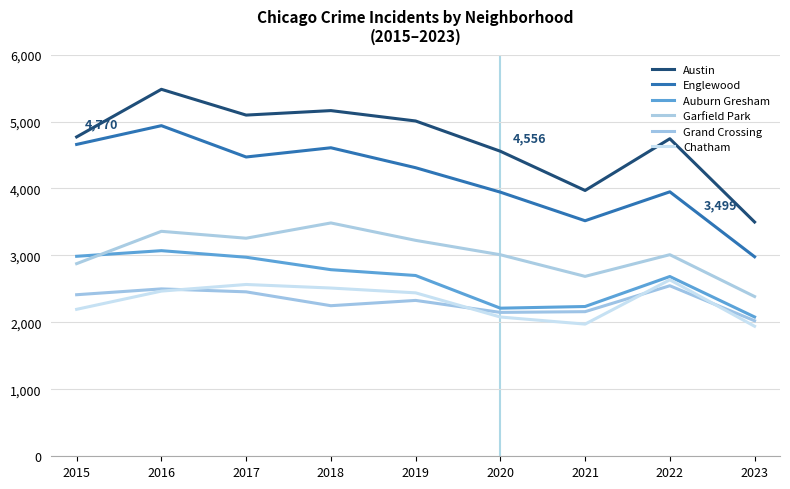

Which series changed the most between 2015 and 2023?

Englewood